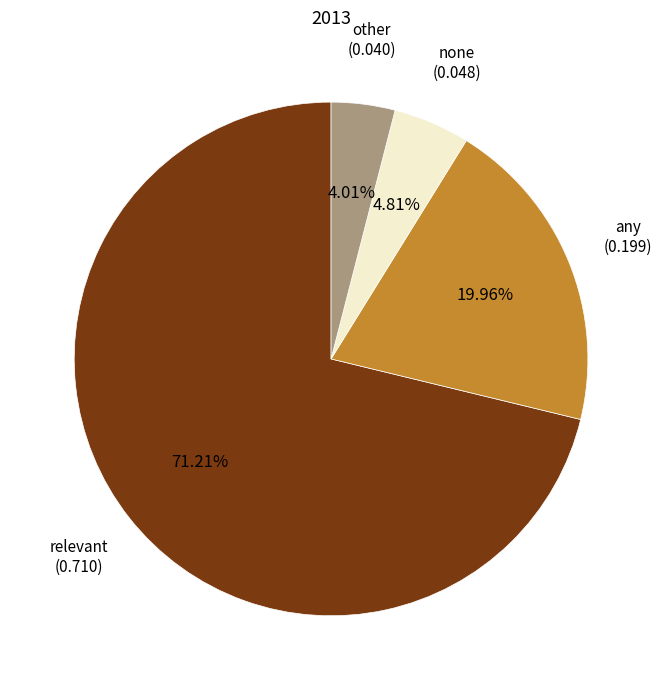

Count the number of slices in the pie.

4